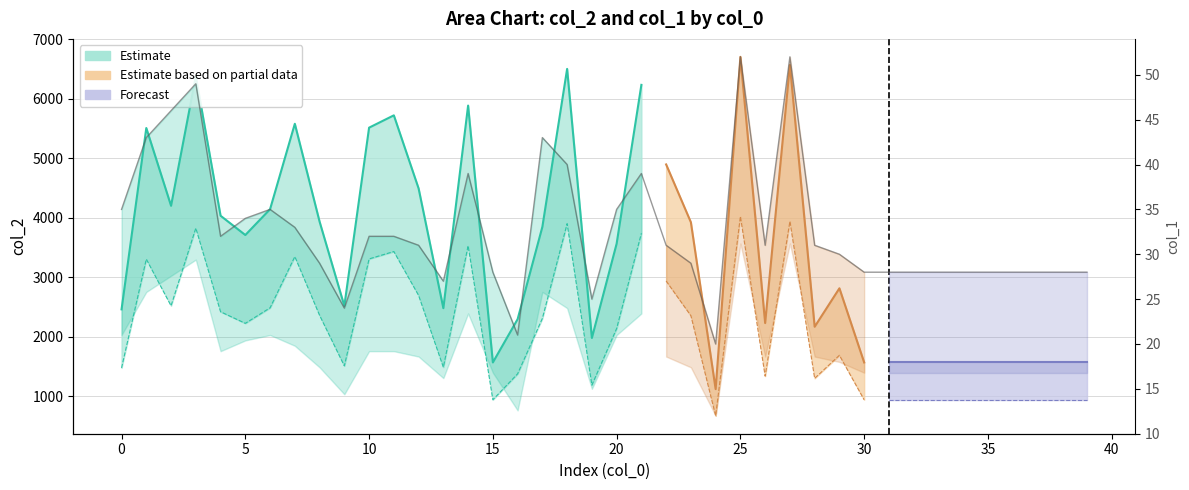

What is the approximate value at 5, to the nearest 10?

30